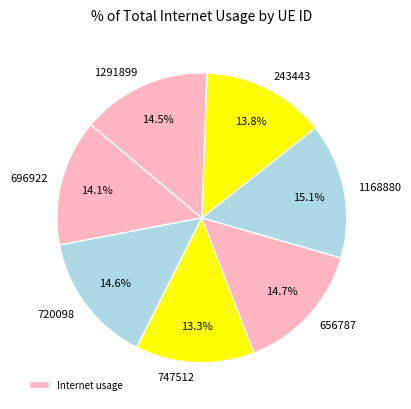

Count the number of slices in the pie.

7